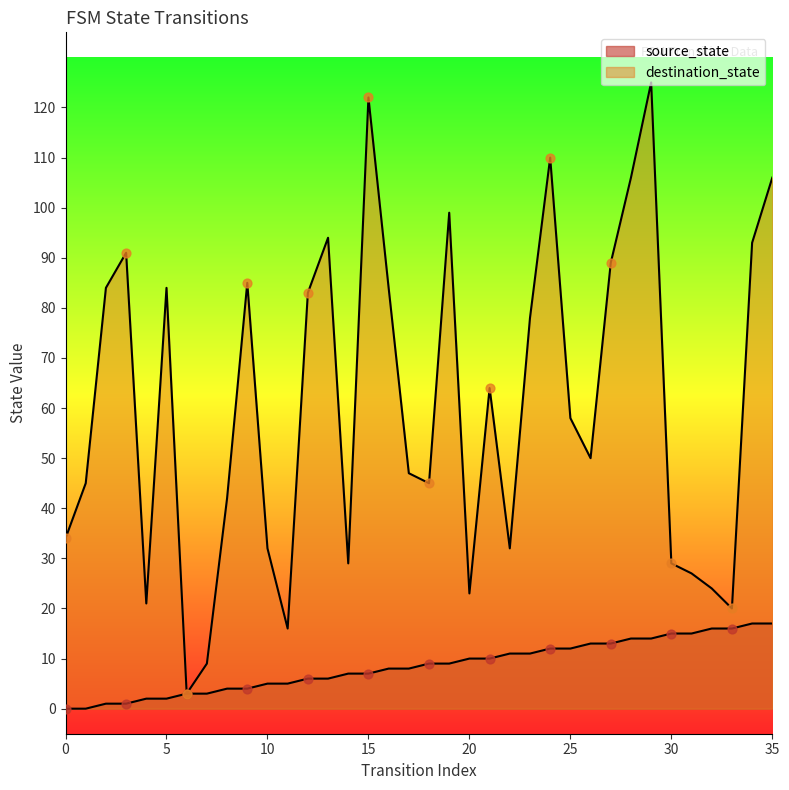

At which category is the sum across all series the highest?

29